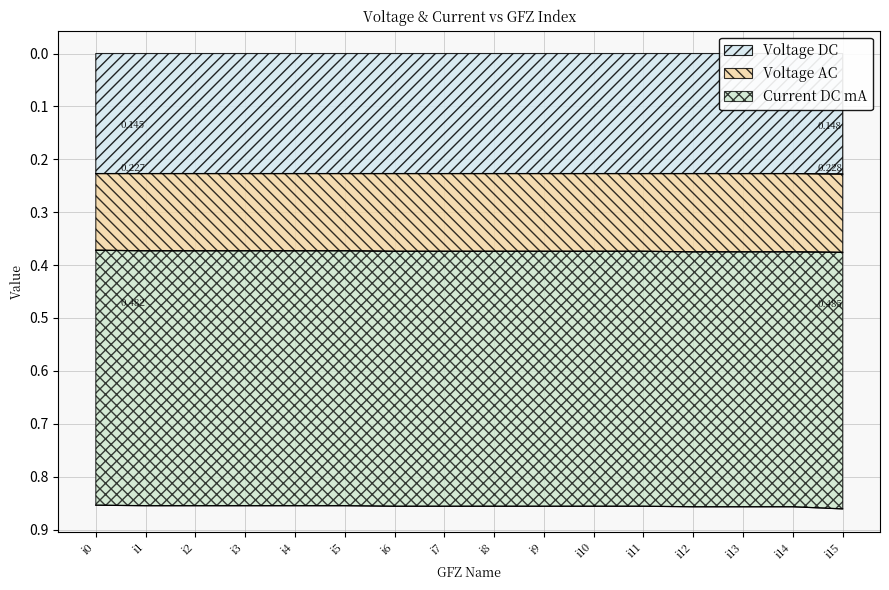

True or false: Voltage DC and Voltage AC intersect in this chart.

False